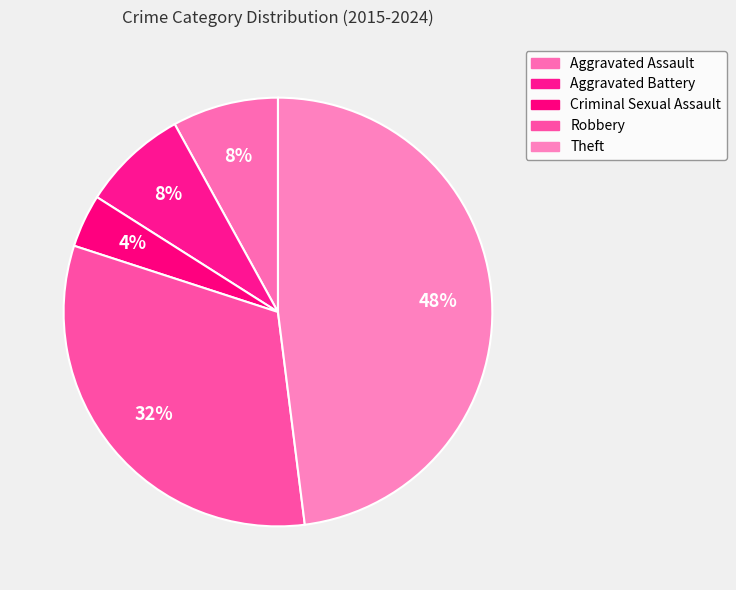

Is it true that Robbery is 32% of the pie?

True